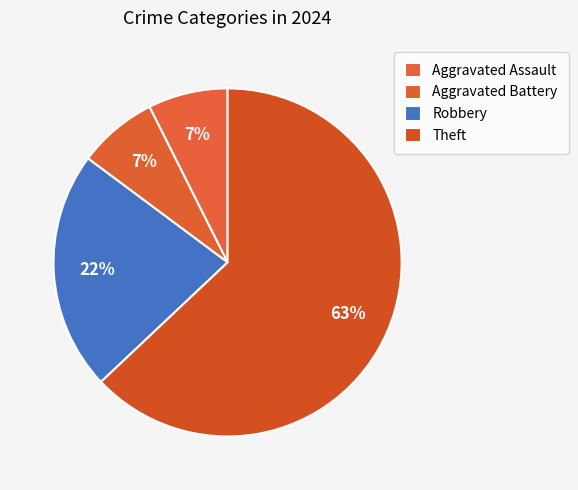

How many slices are in this pie chart?

4